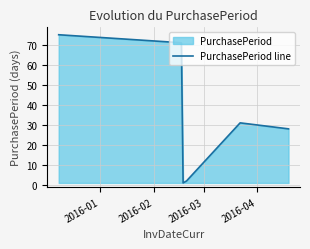

What is the difference between the maximum and minimum values?

74